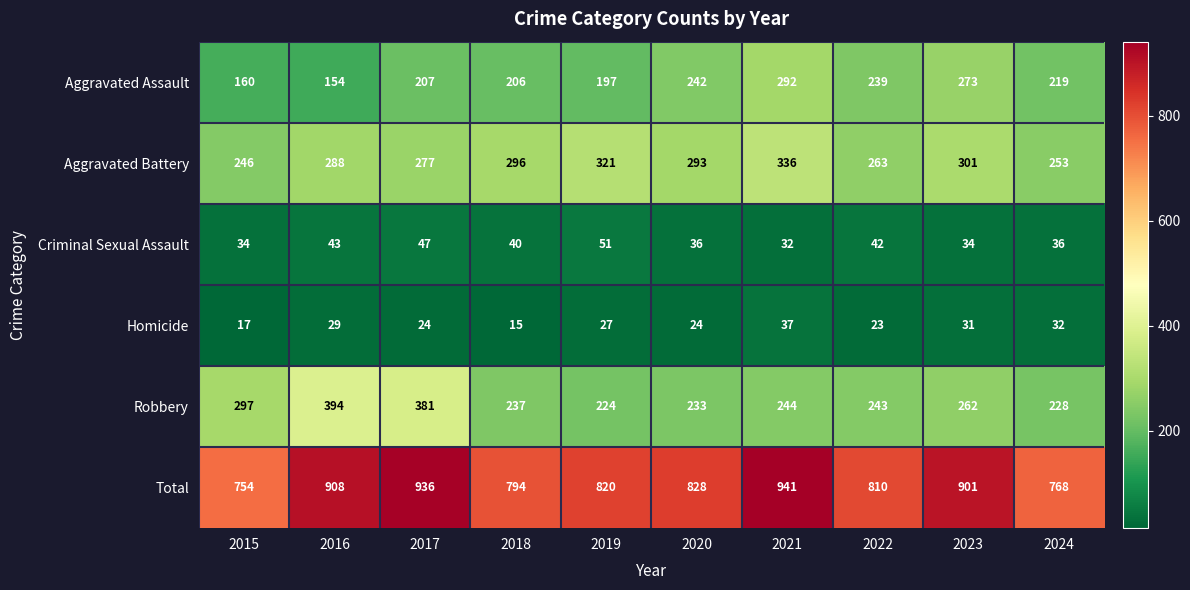

The value of Homicide at 2020 is 32. True or false?

False